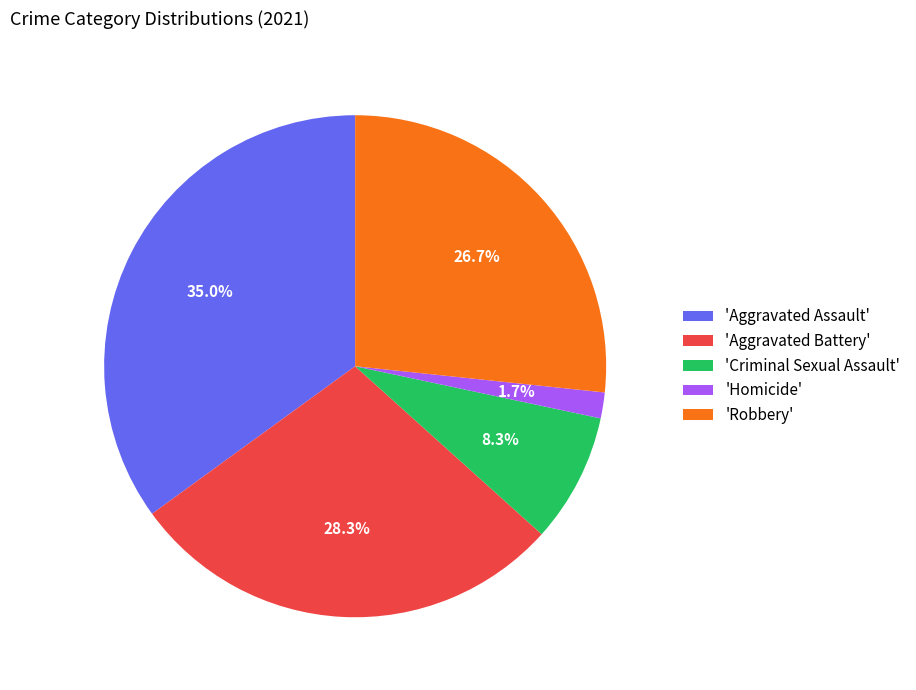

Which category has the biggest portion of the pie?

'Aggravated Assault'